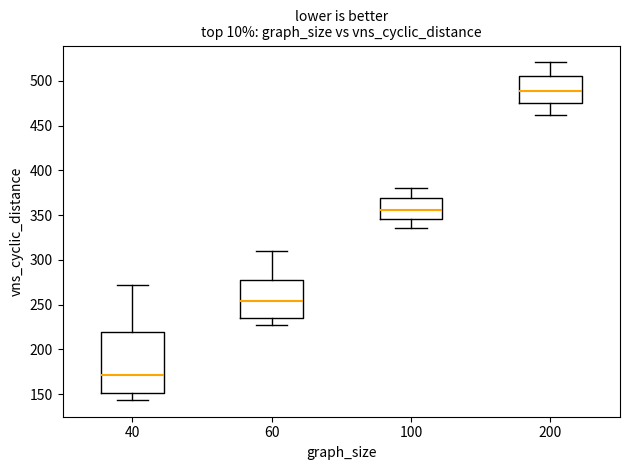

Reading left to right, transcribe this box plot: for each box, give where its median line is, the range the box spans, and where its two whiskers end, as read against the y-axis. The values are not printed on the chart, so give them approximately, as read against the axis.

40: median 170, box 150 to 220, whiskers 145 to 270
60: median 255, box 235 to 280, whiskers 225 to 310
100: median 355, box 345 to 370, whiskers 335 to 380
200: median 490, box 475 to 505, whiskers 460 to 520